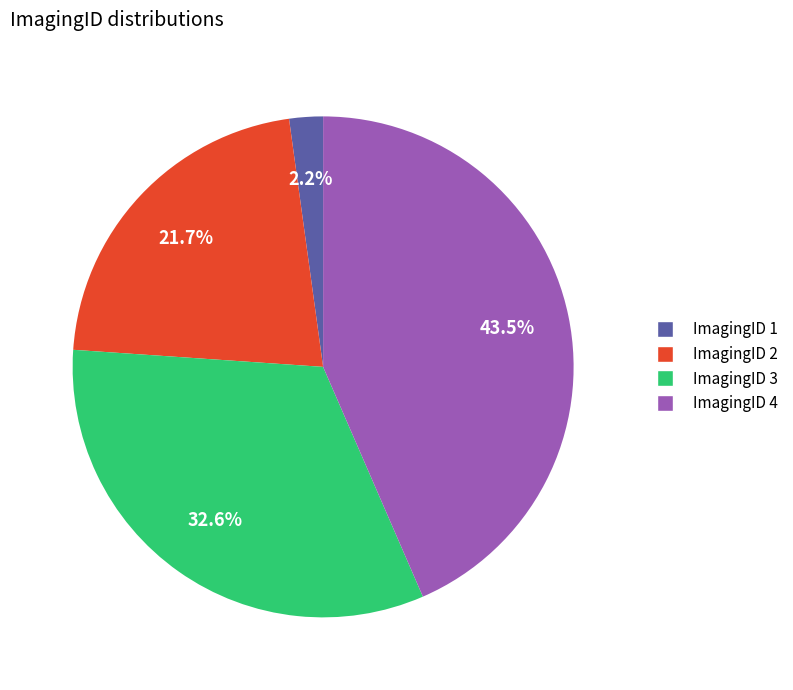

Does any single category account for the majority?

No